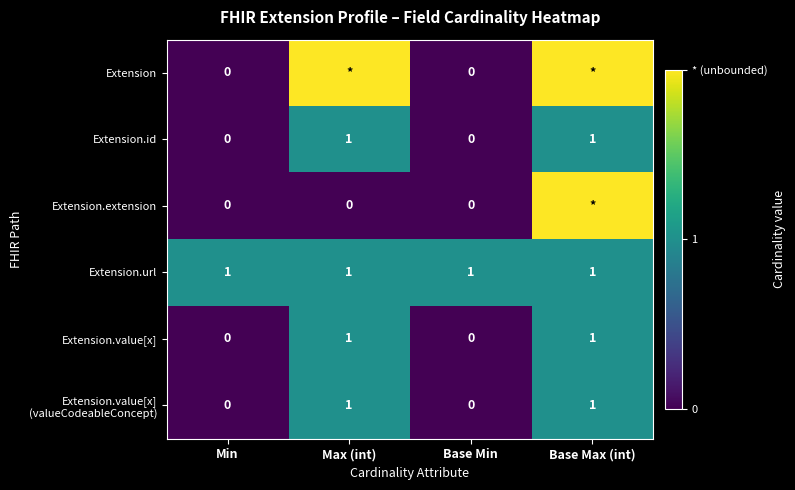

What is the sum of all Extension.url values?

4